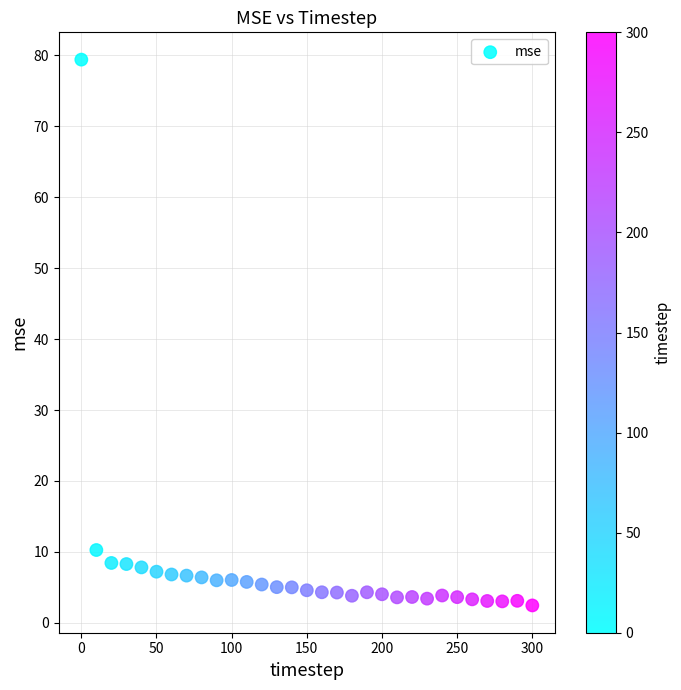

What Y value in the scatter plot is closest to 40?

10.3